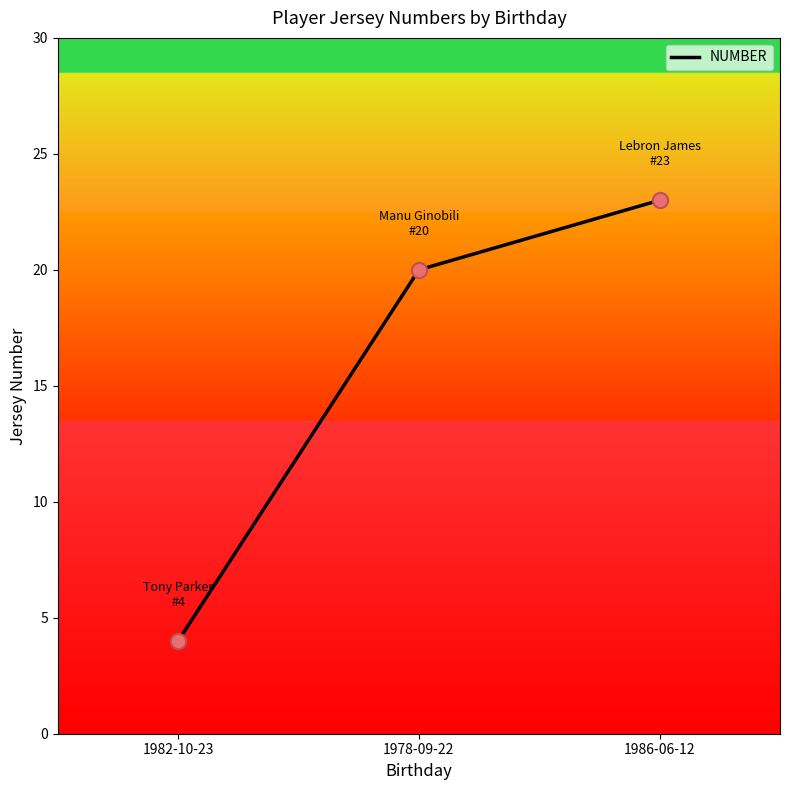

Between 1986-06-12 and 1982-10-23, which is larger?

1986-06-12